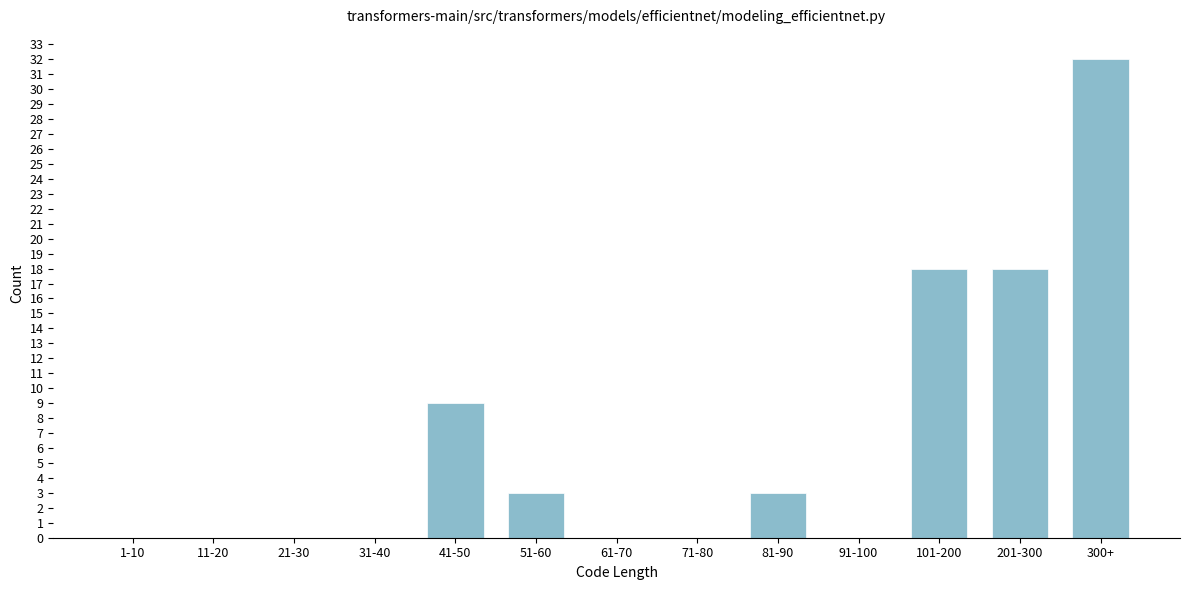

Reading right to left, list all the values displayed in this chart.

300+=32	201-300=18	101-200=18	91-100=0	81-90=3	71-80=0	61-70=0	51-60=3	41-50=9	31-40=0	21-30=0	11-20=0	1-10=0